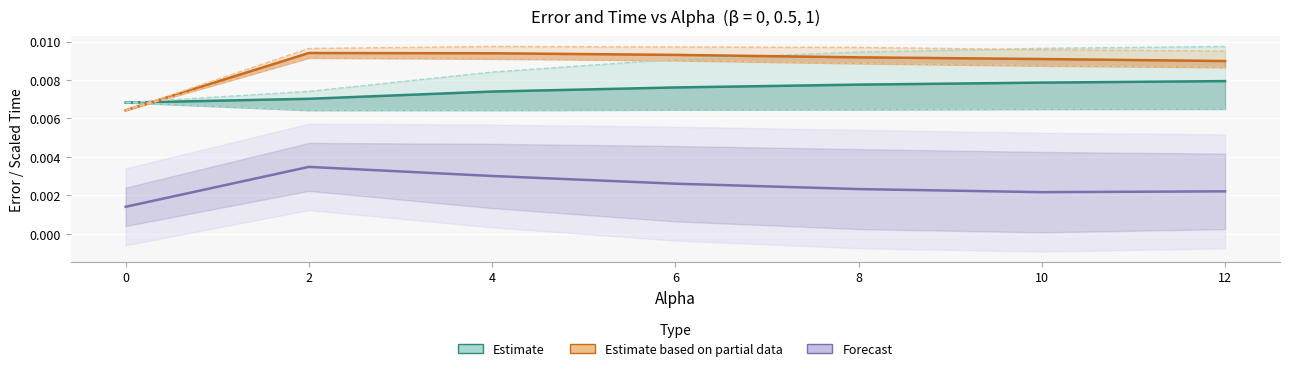

The chart shows a value of 0.0 at 12. True or false?

True